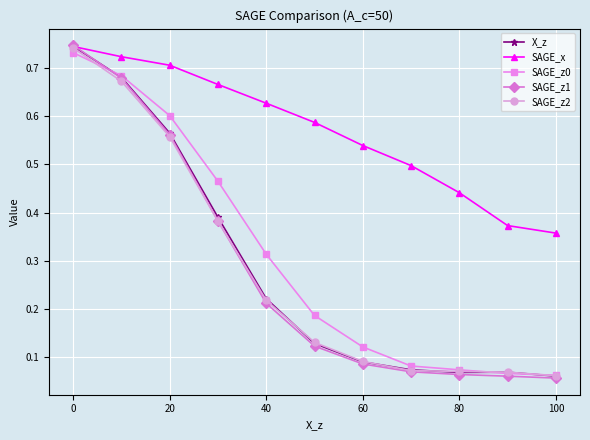

Which series has the widest spread of values?

SAGE_z1